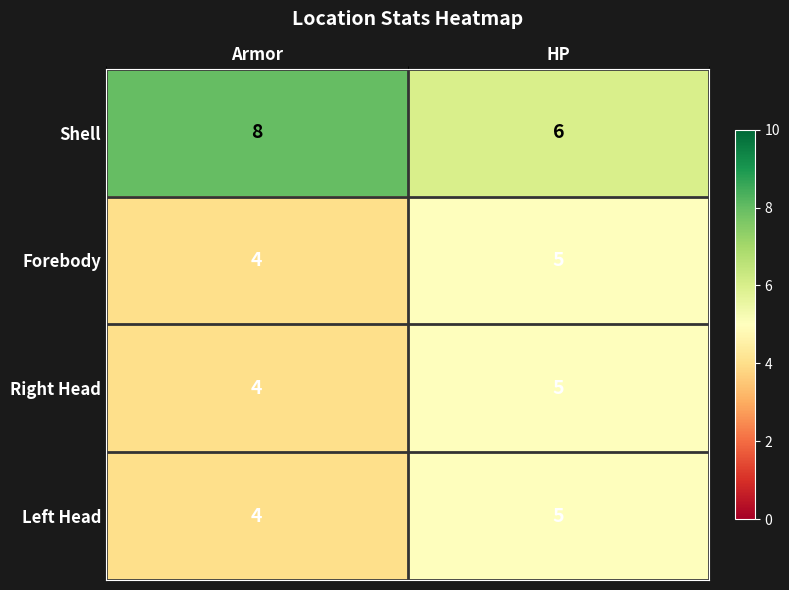

Reading left to right, list all the values displayed in this chart.

Shell: Armor=8	HP=6
Forebody: Armor=4	HP=5
Right Head: Armor=4	HP=5
Left Head: Armor=4	HP=5